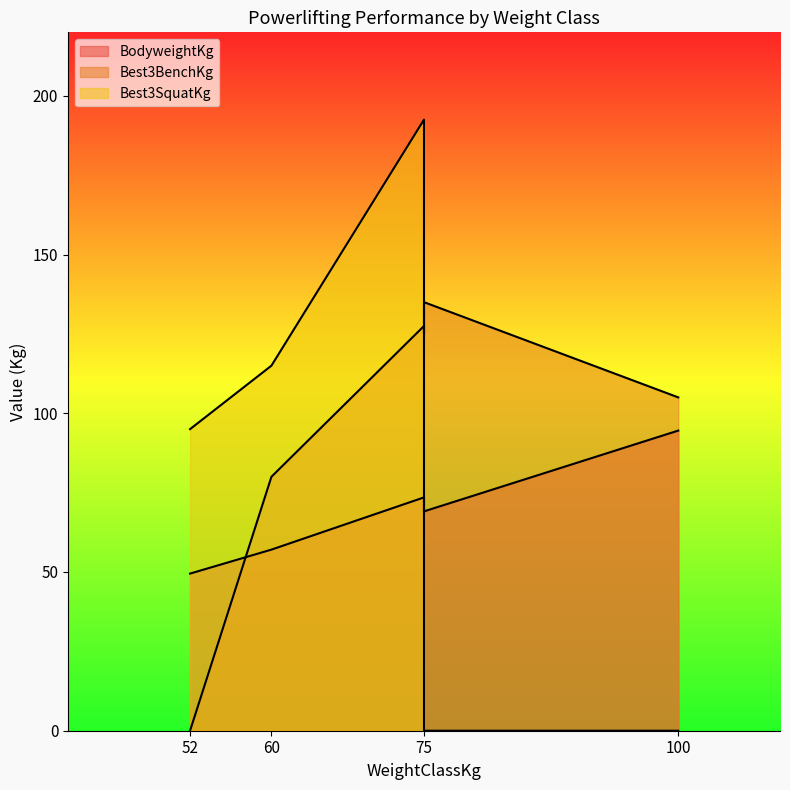

What are all the series names shown in the legend?

BodyweightKg, Best3BenchKg, Best3SquatKg